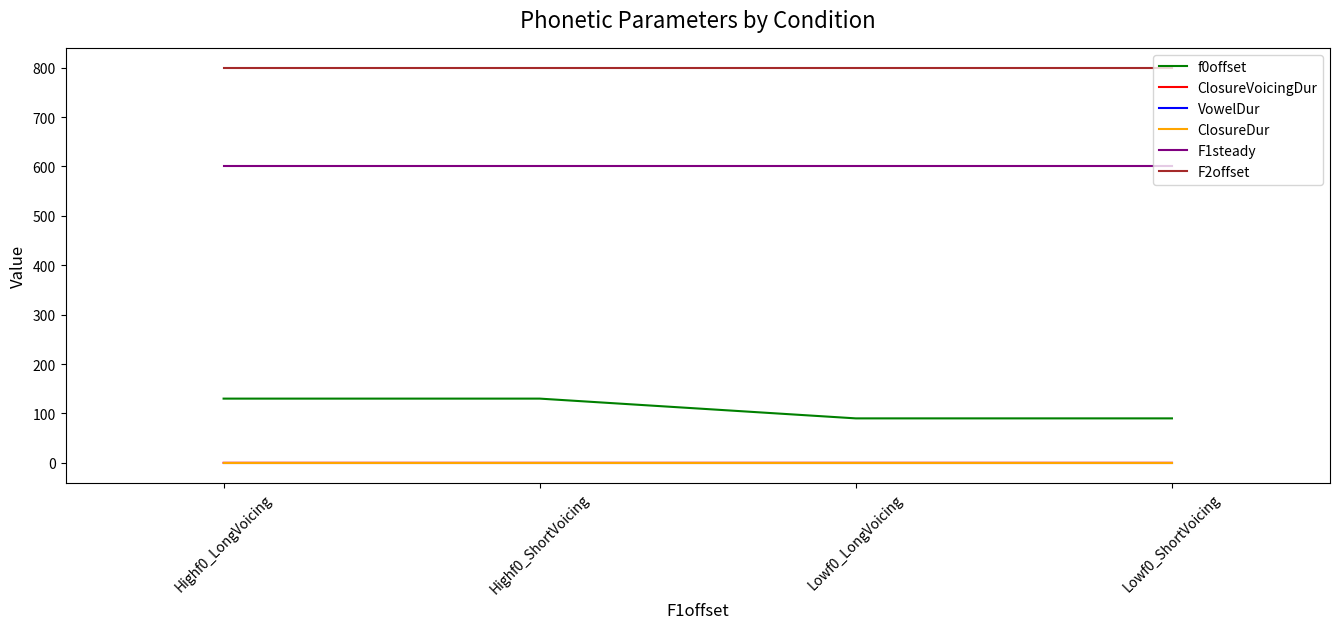

What position from the left is Highf0_ShortVoicing?

2